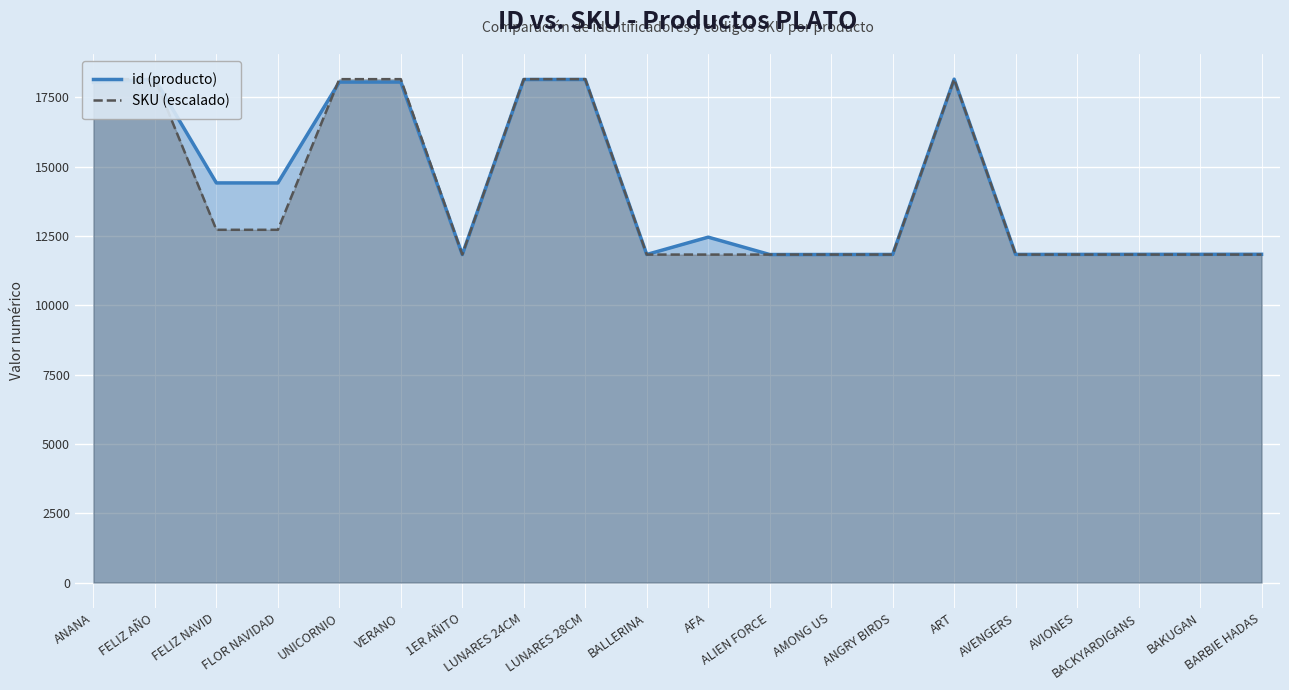

At how many categories does at least one series exceed 13937?

9